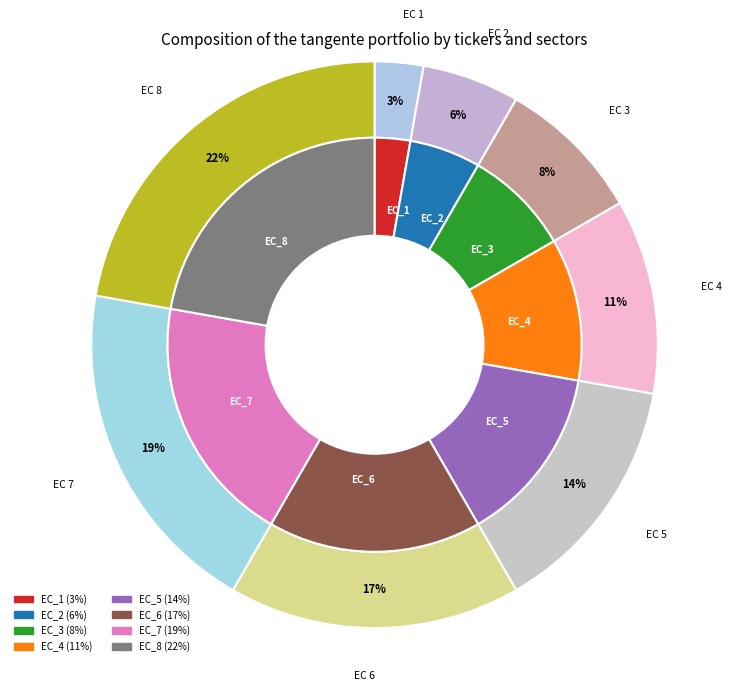

How much of the chart is everything except ECOLOGICAL_CONCERNS_3?

91.7%